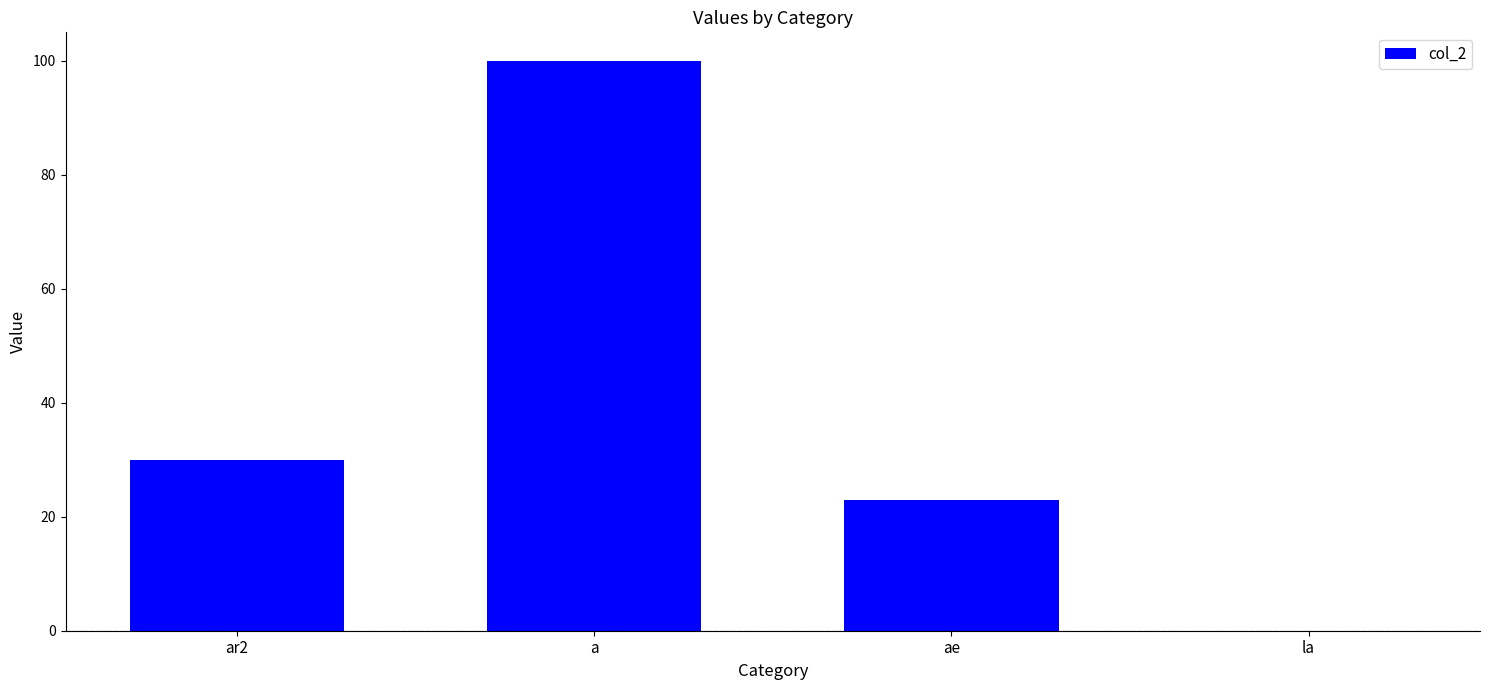

Approximately how many times larger is the value at a compared to ar2?

3.3